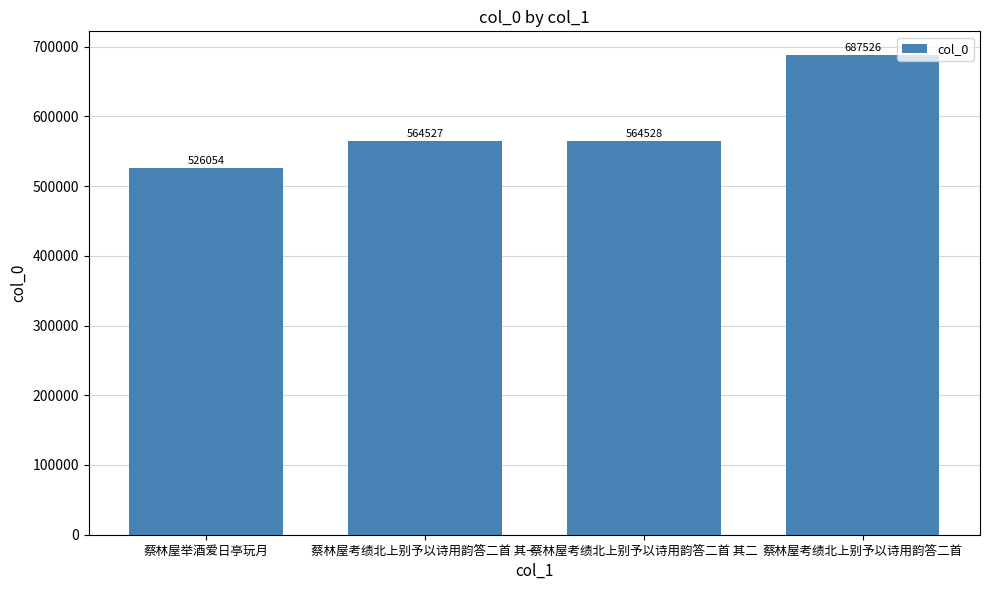

Is it true that the value at 蔡林屋考绩北上别予以诗用韵答二首 其二 is 564528?

True